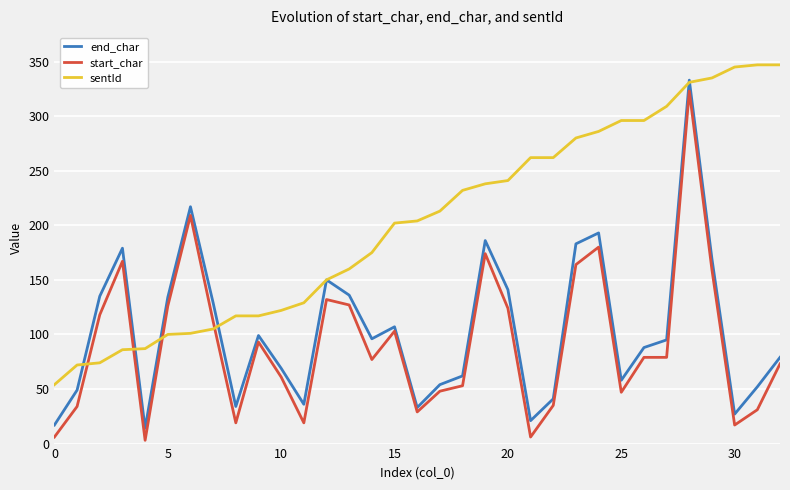

What is the lowest value of the end_char series?

14